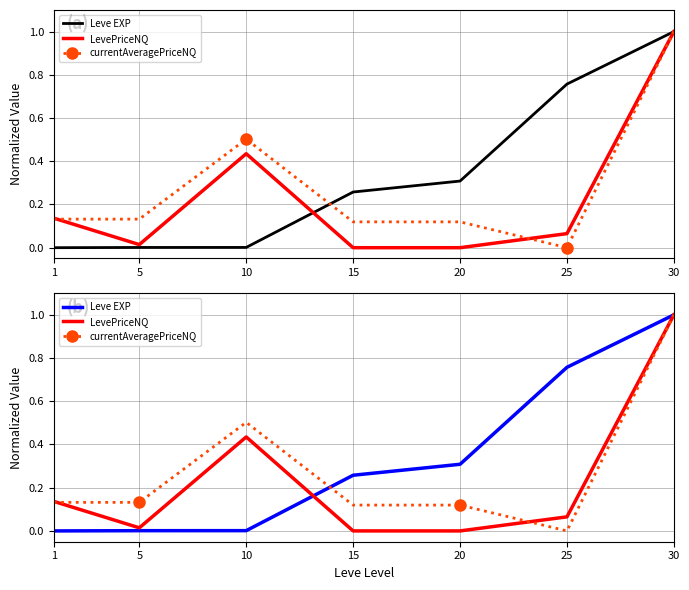

What is the total value across all series at 25?

0.8